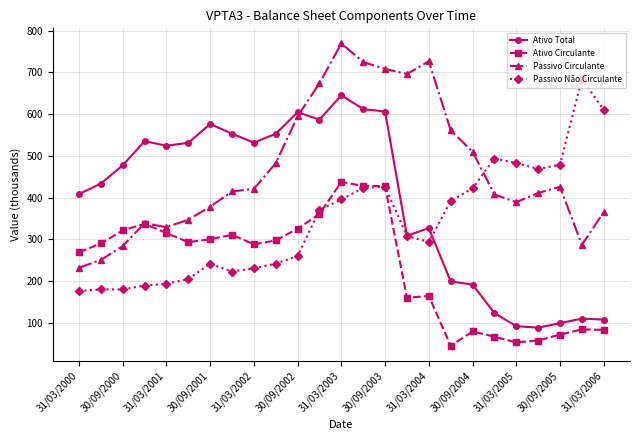

What is the value of the Passivo Circulante point at the 25th from the left?

365.2